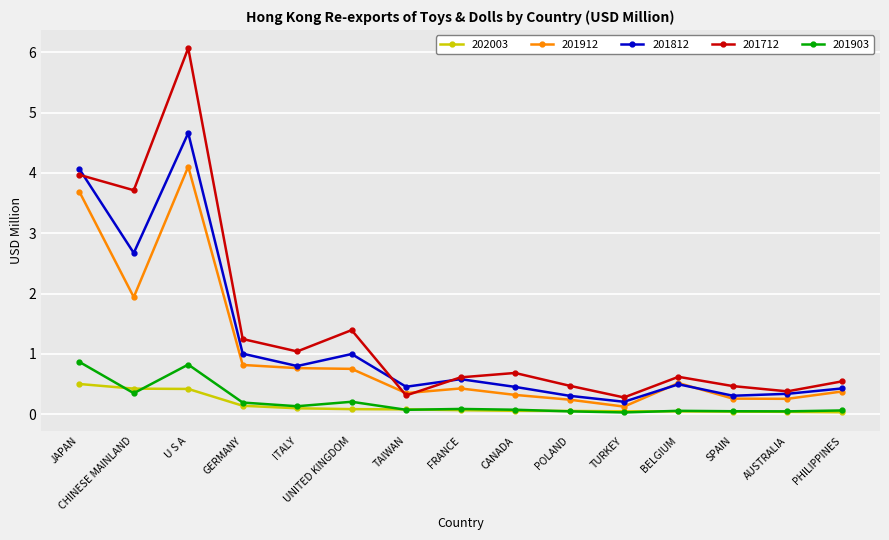

What is the lowest value of the 201712 series?

0.3